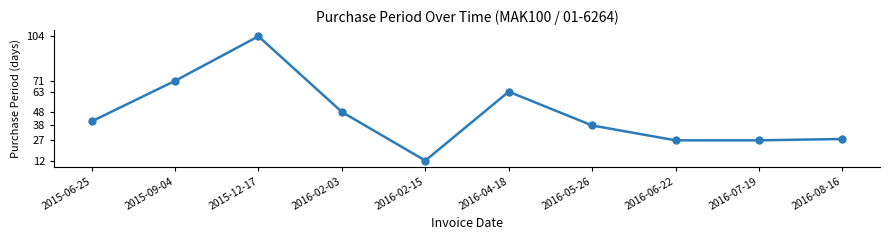

What is the ratio of the value at 2016-04-18 to the value at 2015-06-25?

1.5